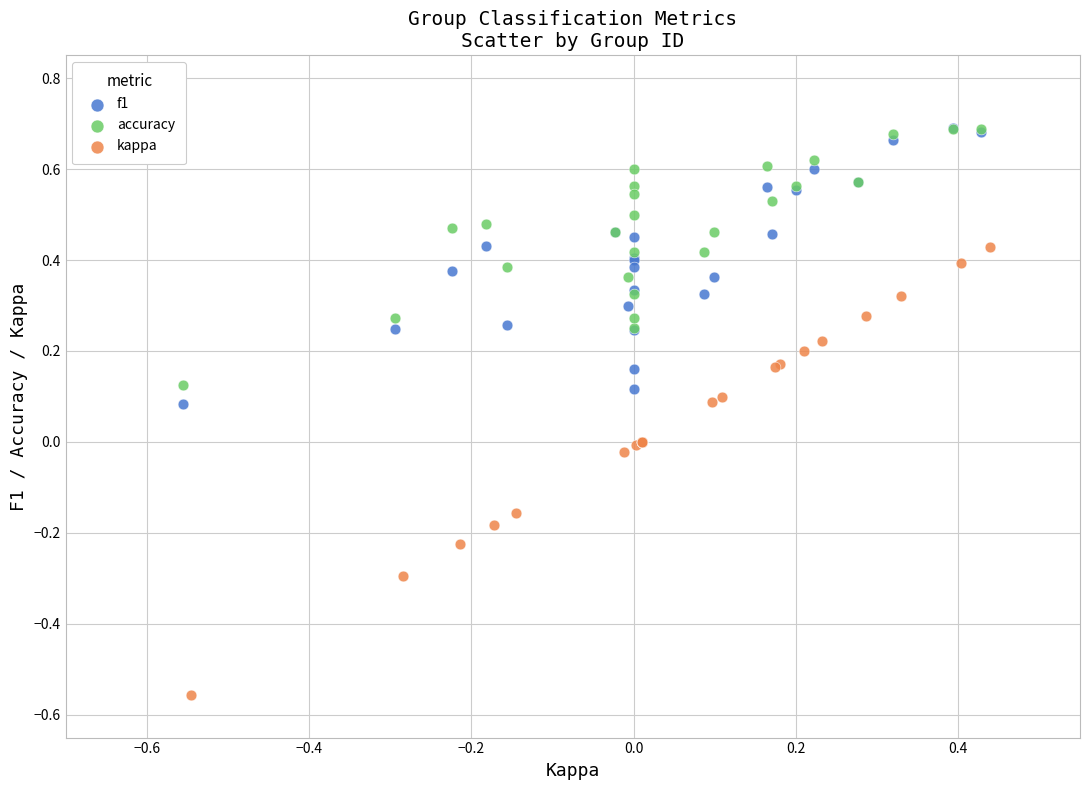

Which series has the largest Y range (max minus min)?

kappa